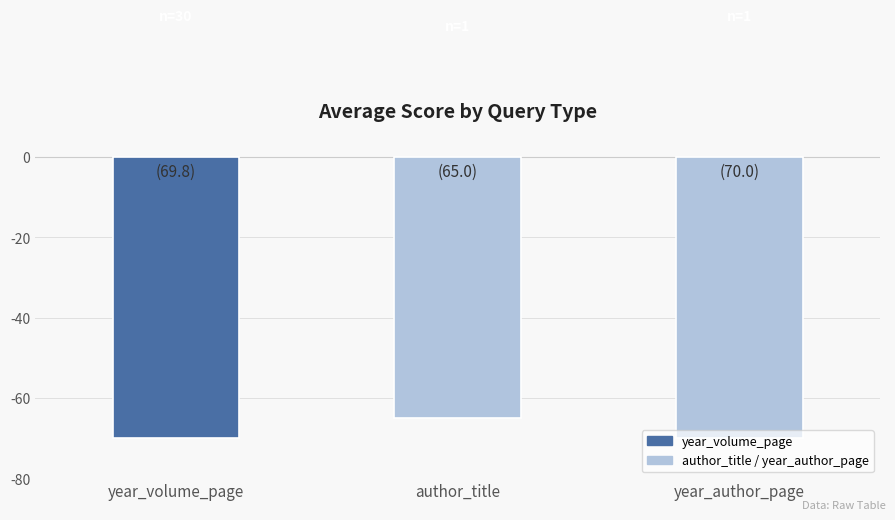

What is the value of the 2nd bar from the left?

-65.0